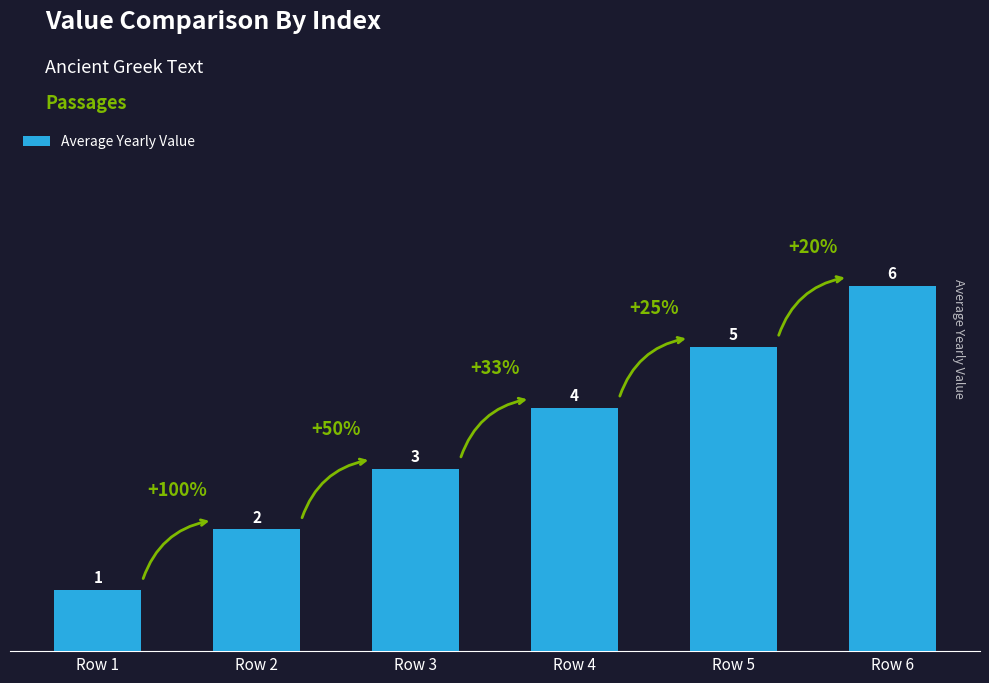

Does the chart contain any negative values?

No